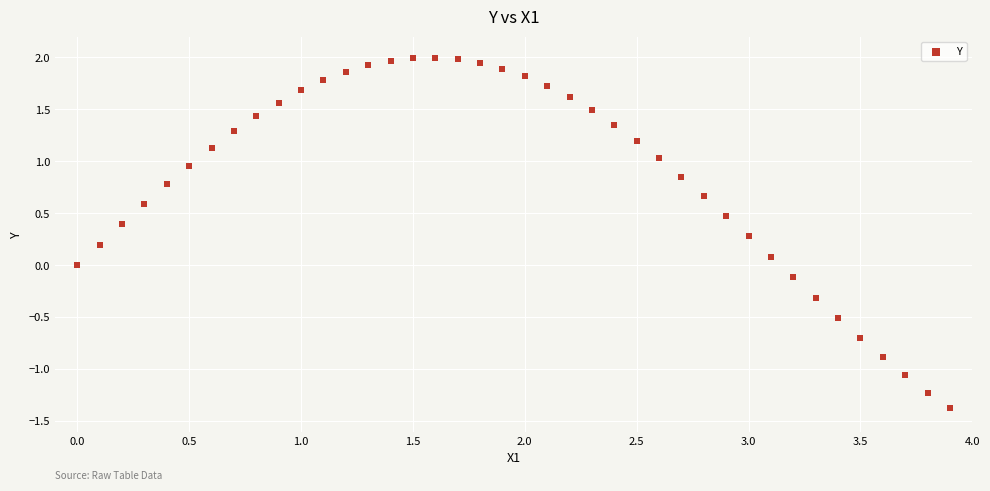

What is the range of X values (max minus min)?

3.9